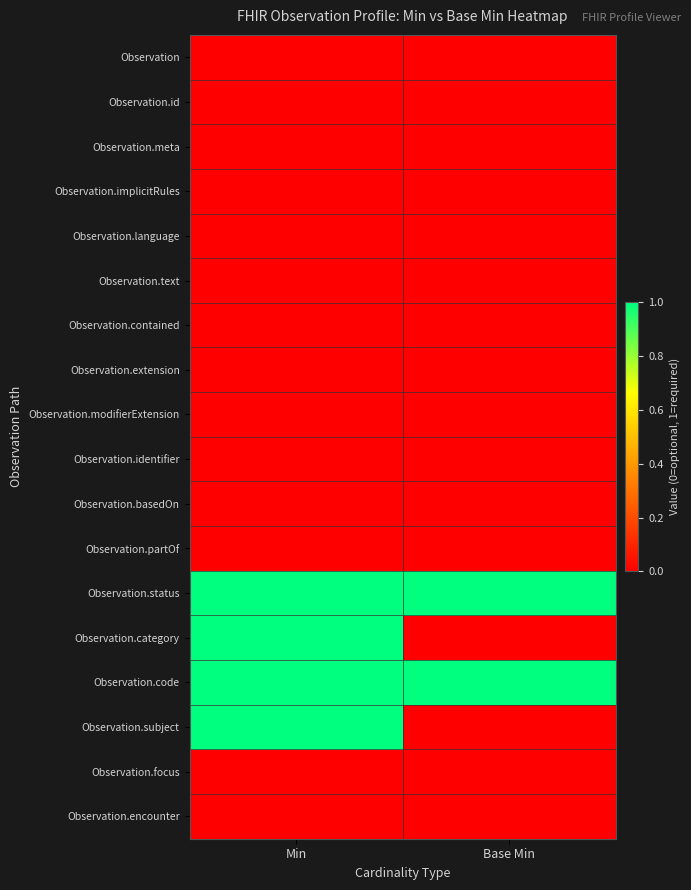

Which series has the widest spread of values?

Observation.category